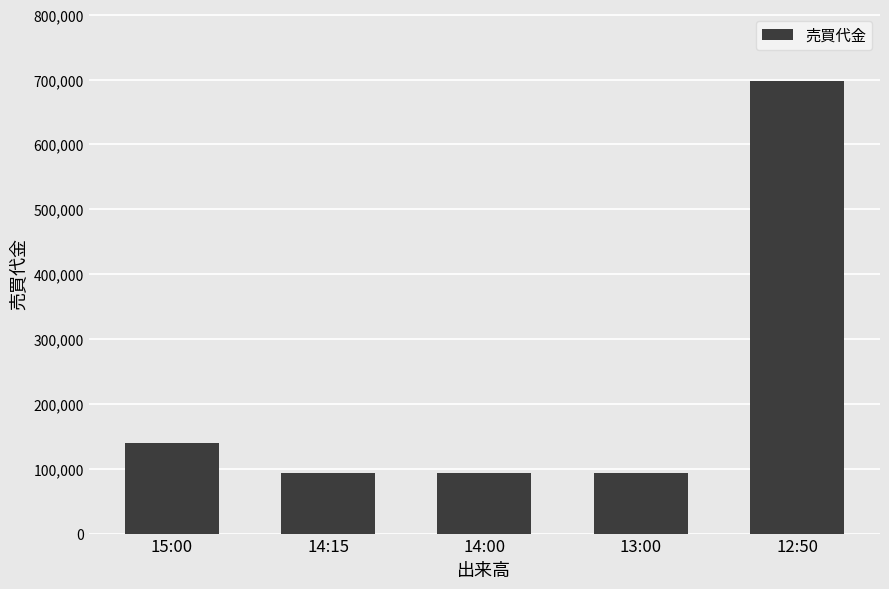

What is the value of the 5th bar from the left?

697500